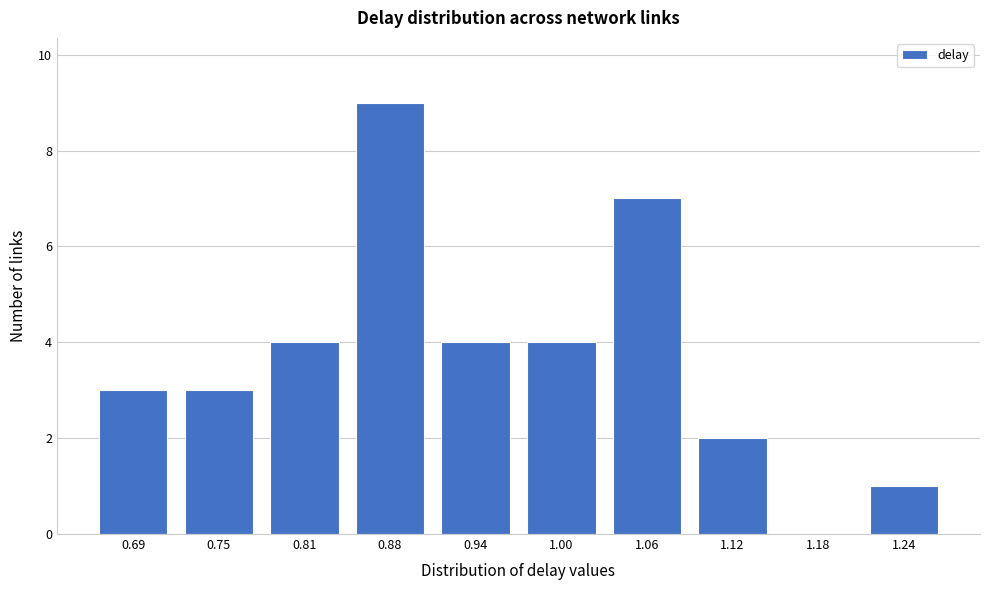

Reading left to right, list all the values displayed in this chart.

0.69=3	0.75=3	0.81=4	0.88=9	0.94=4	1.00=4	1.06=7	1.12=2	1.18=0	1.24=1